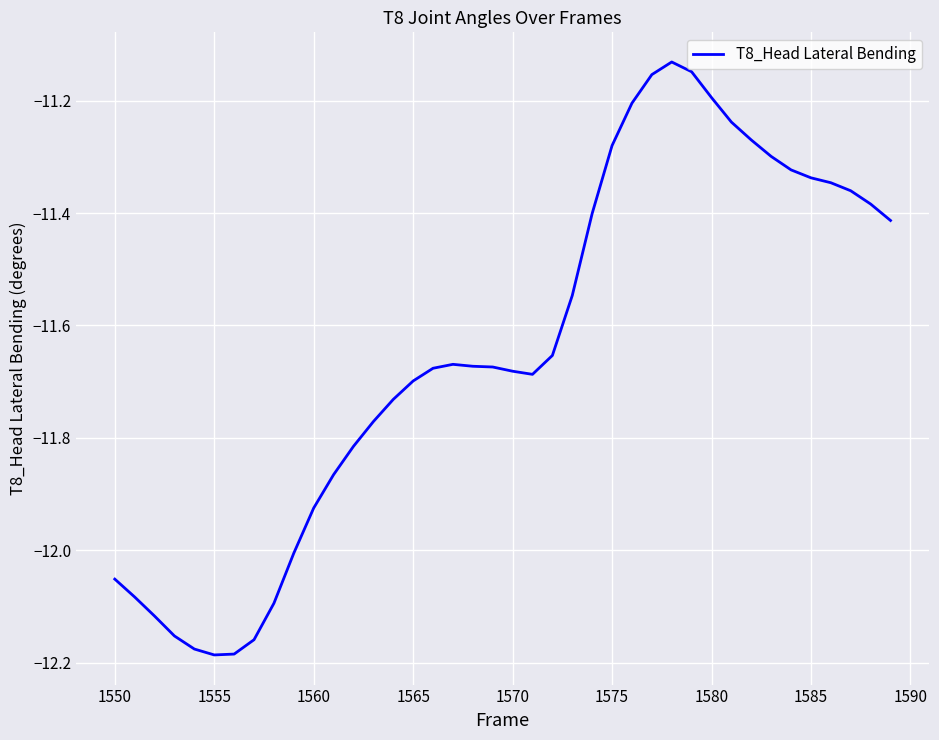

What is the difference between the maximum and minimum values?

1.1